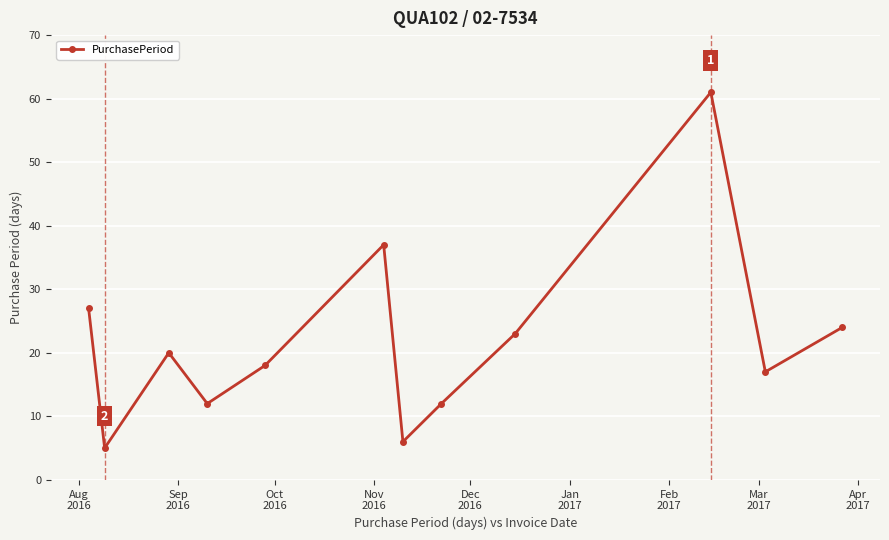

What is the average value?

22